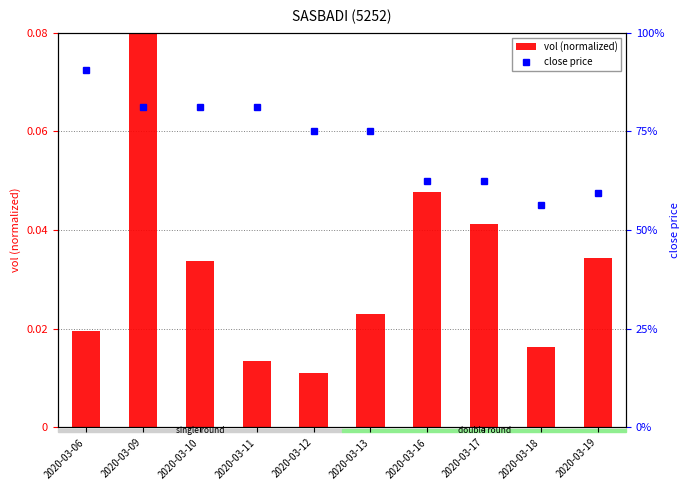

List the labels in order of vol (normalized) value, smallest first.

2020-03-12, 2020-03-11, 2020-03-18, 2020-03-06, 2020-03-13, 2020-03-10, 2020-03-19, 2020-03-17, 2020-03-16, 2020-03-09